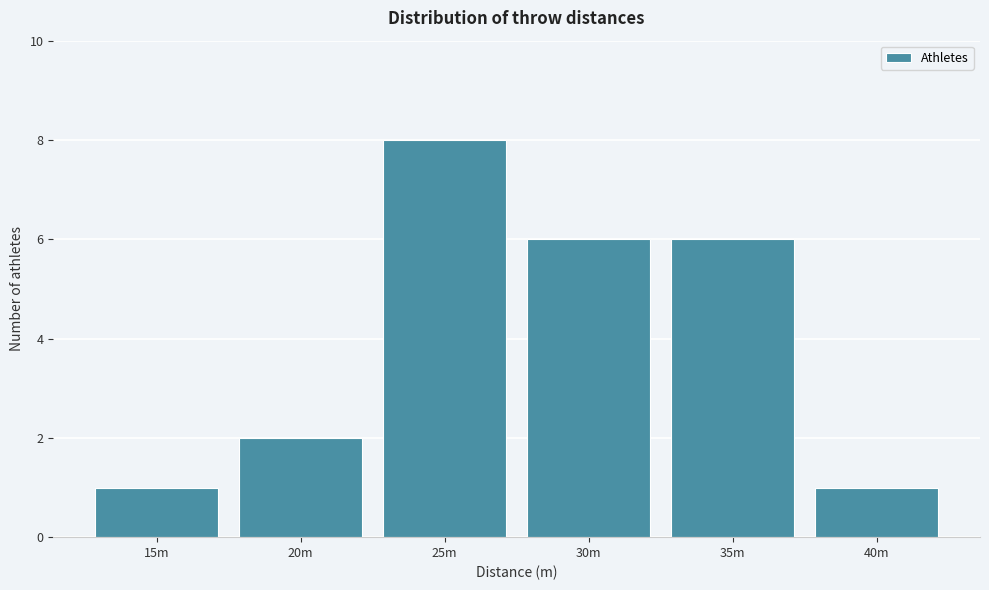

Reading right to left, list all the values displayed in this chart.

1	6	6	8	2	1